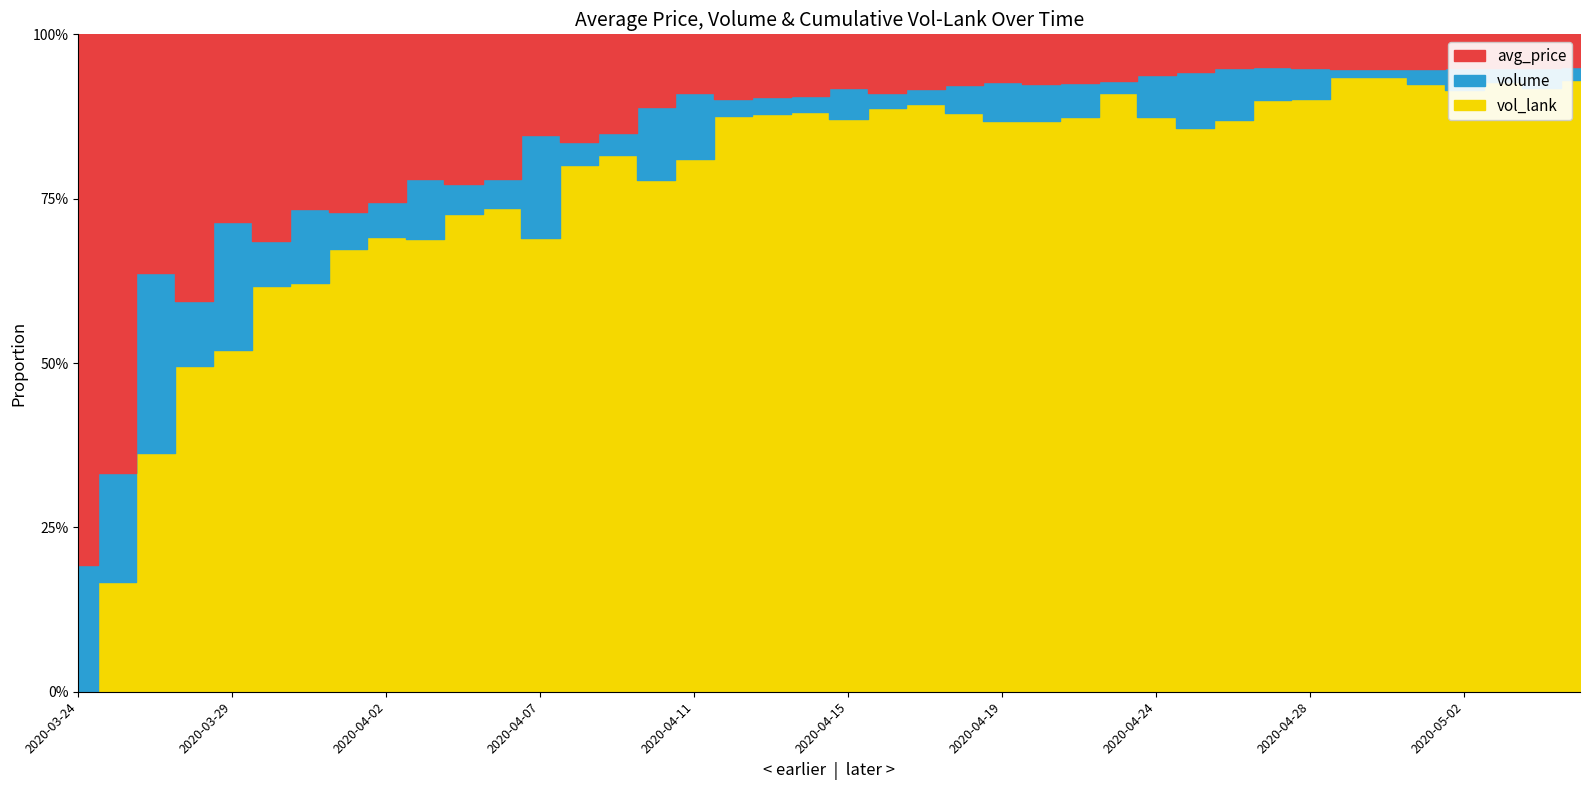

What is the difference between the second highest and second lowest values in the avg_price series?

1.5